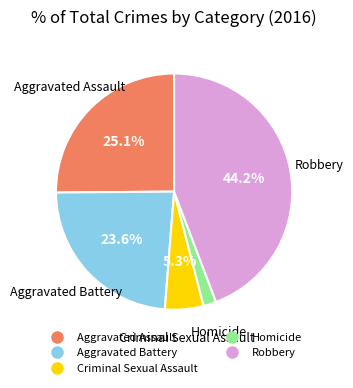

Does Aggravated Assault account for over 50% of the chart?

No